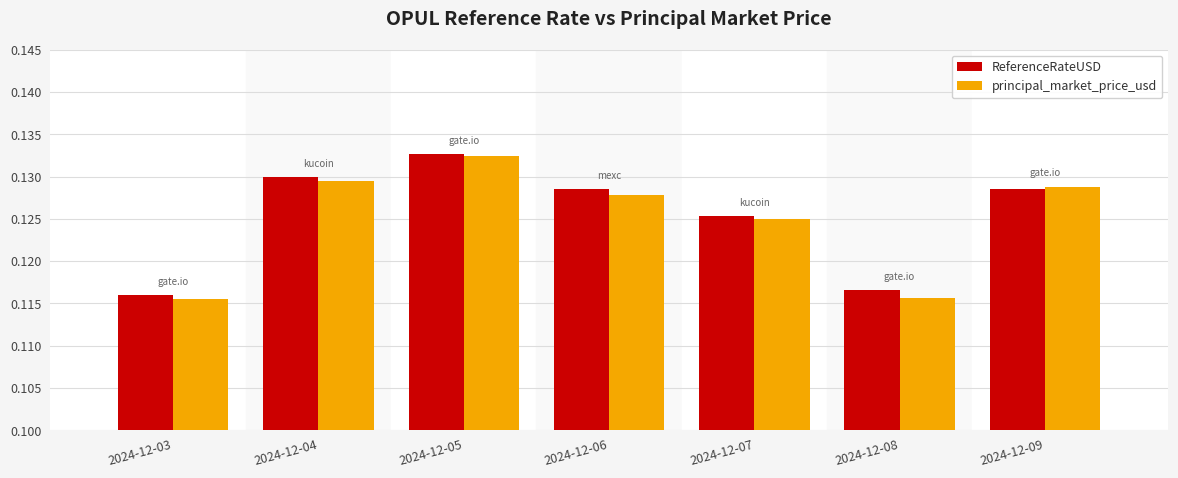

List the series in order of their overall mean, lowest first.

principal_market_price_usd, ReferenceRateUSD